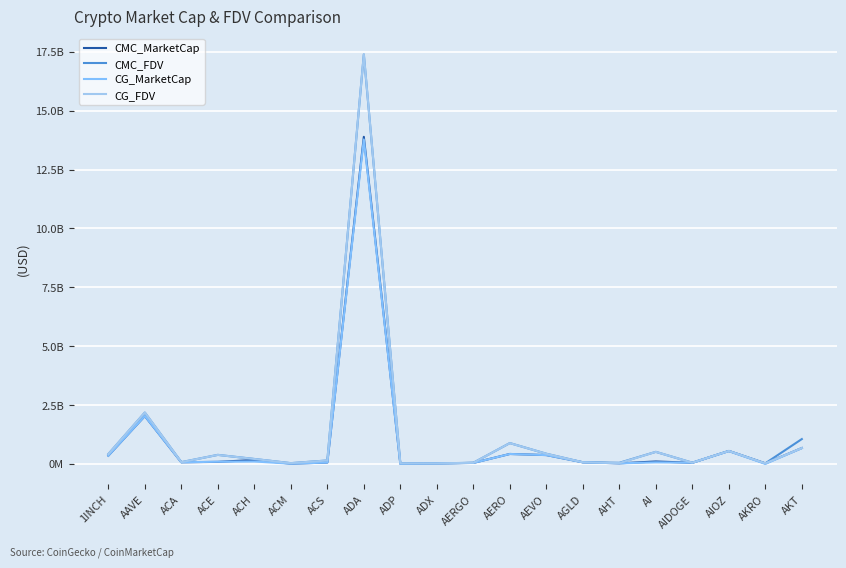

Is this an area chart (filled region under the line)?

No